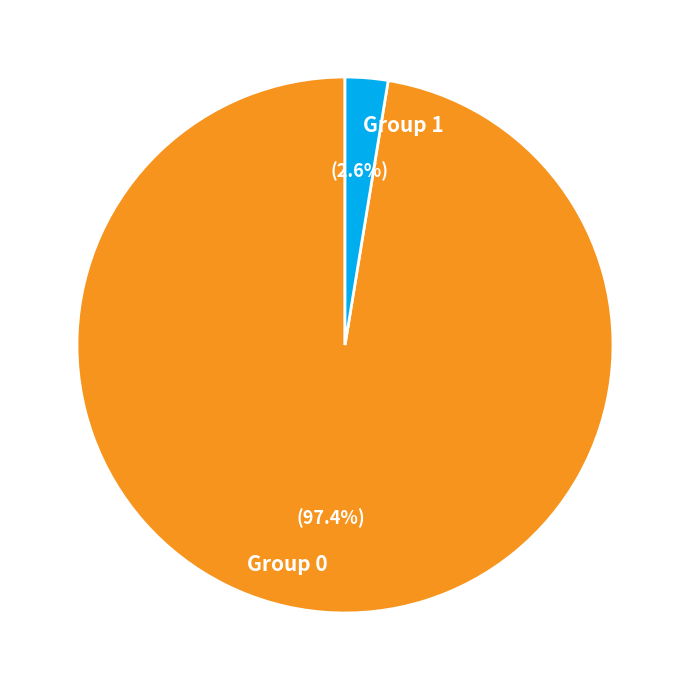

Which category has the biggest portion of the pie?

Group 0